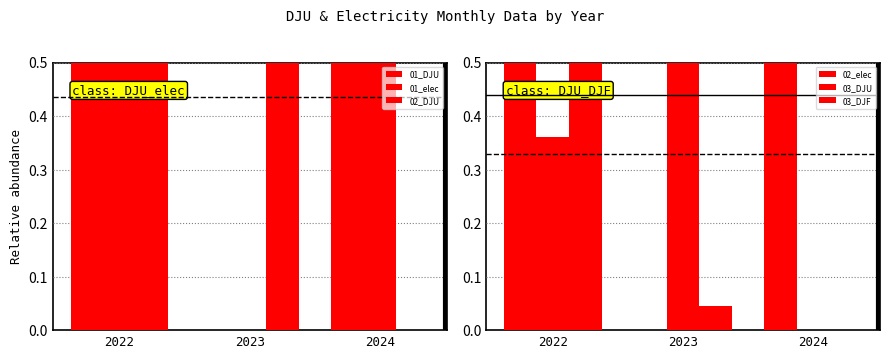

Count the number of data series in this chart.

6